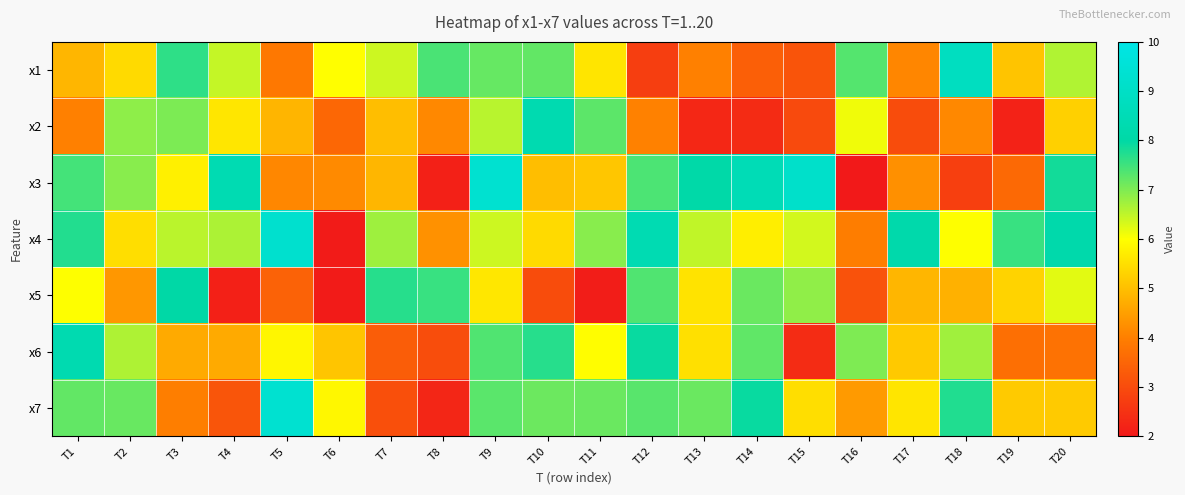

Which category has the lowest value across all series?

T16